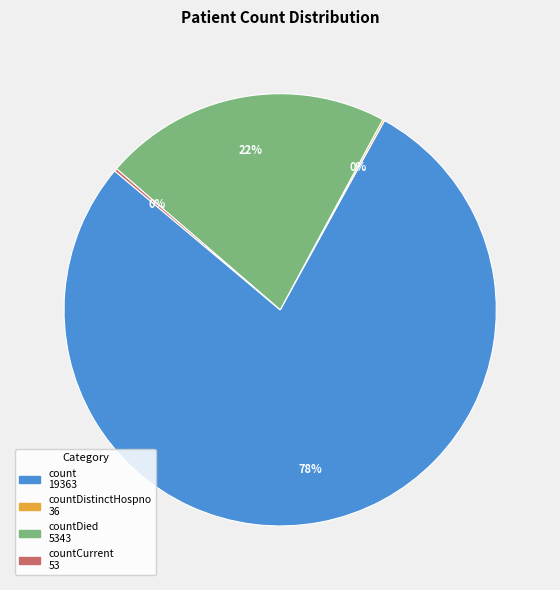

To the nearest percent, what is the difference between the largest and smallest slice percentages?

78%